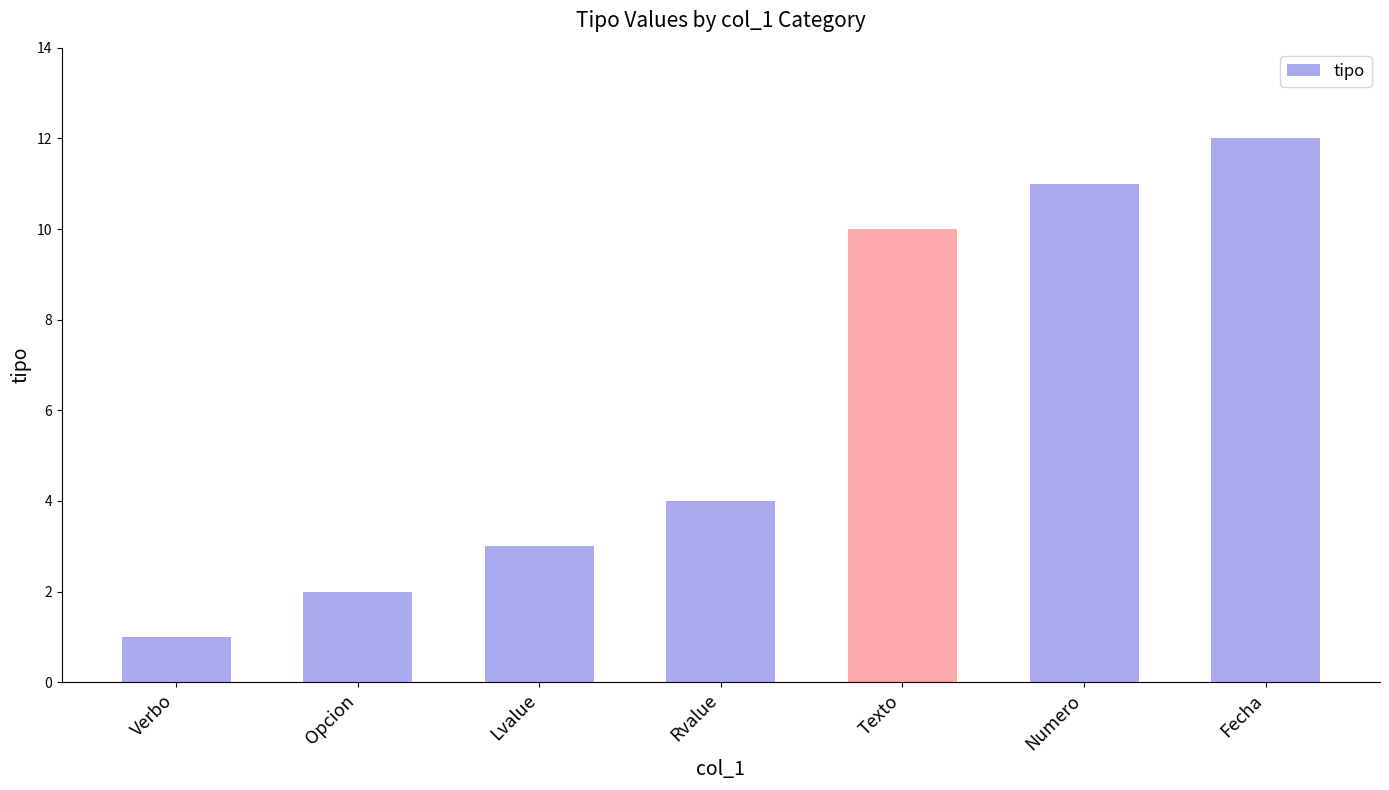

Which category has the lowest value across all series?

Verbo